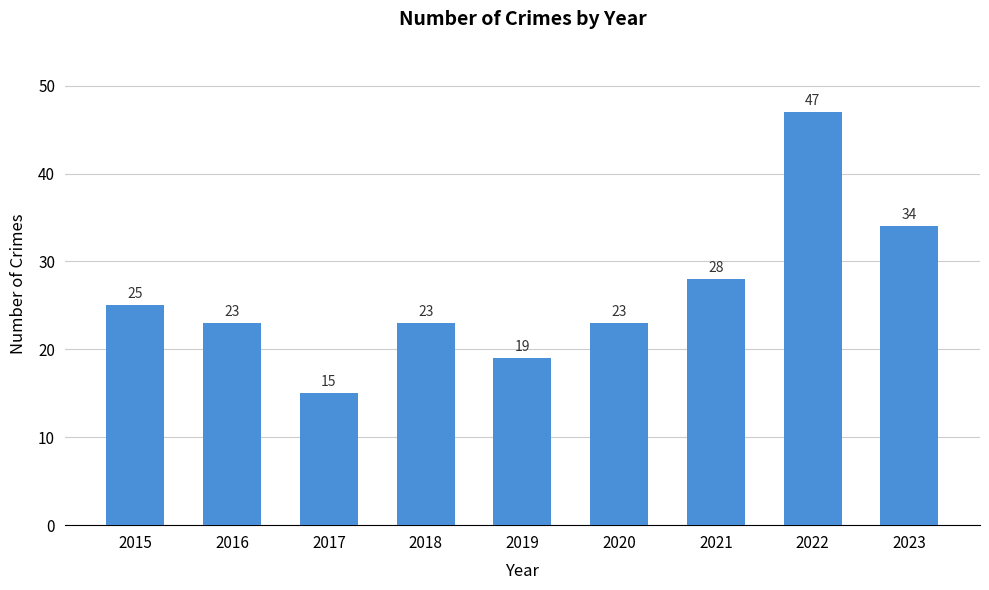

The value at 2016 is 32. True or false?

False